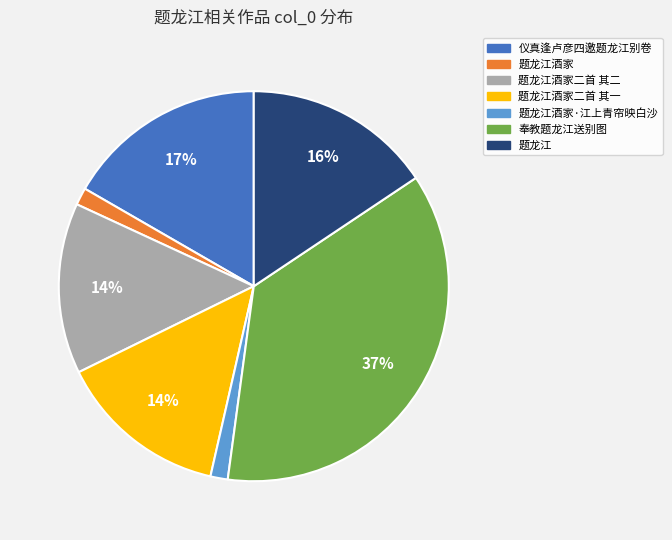

Is 题龙江酒家二首 其一 the majority of the pie?

No